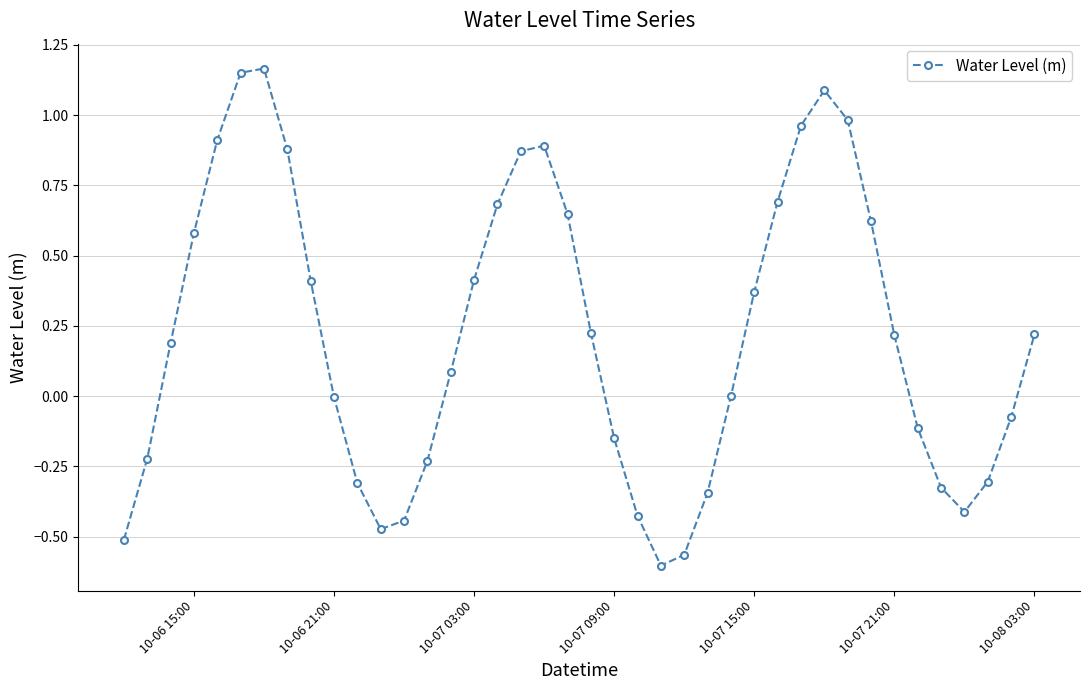

How many distinct data groups are displayed?

1